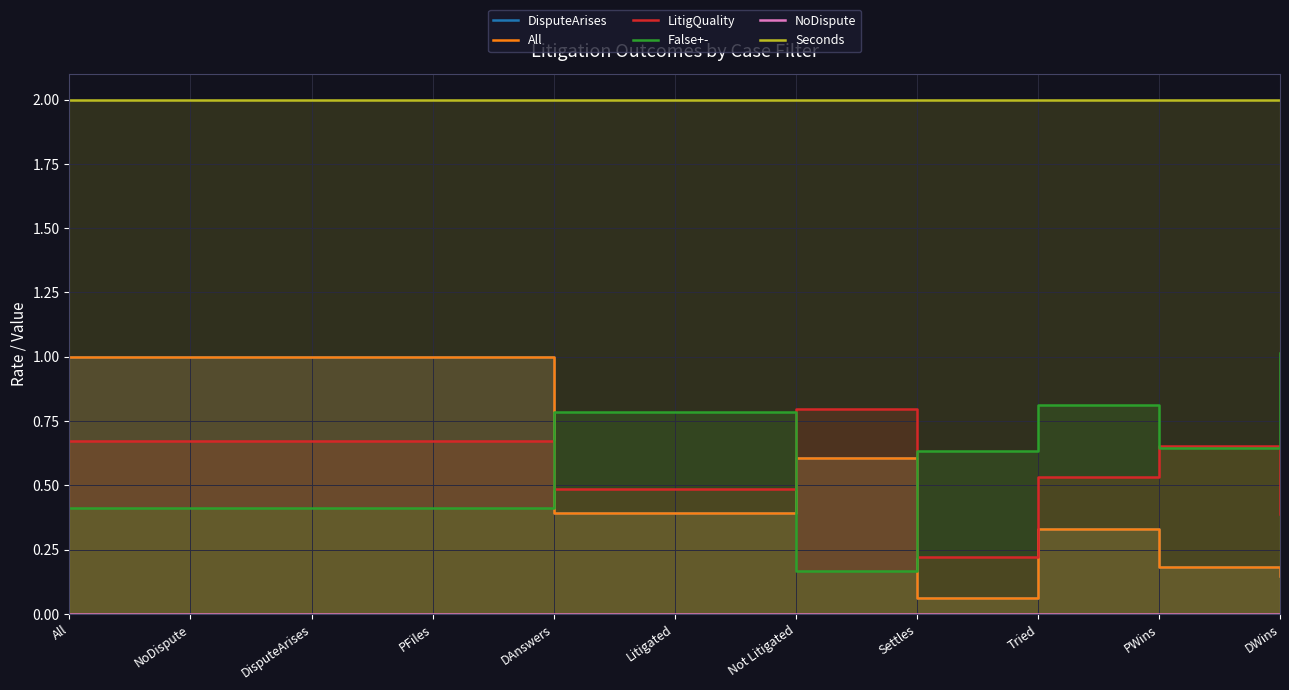

What is the sum of the All values at Not Litigated and PWins?

0.8